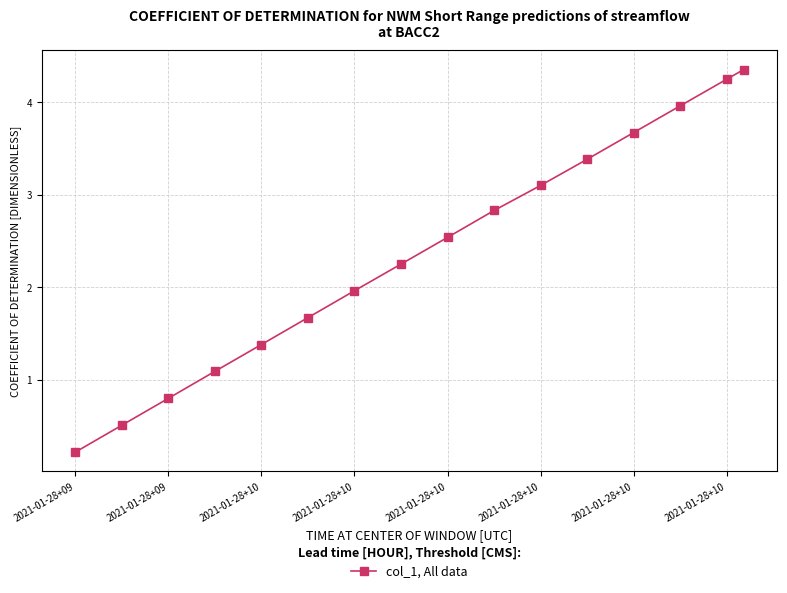

What is the sum of all values?

38.0